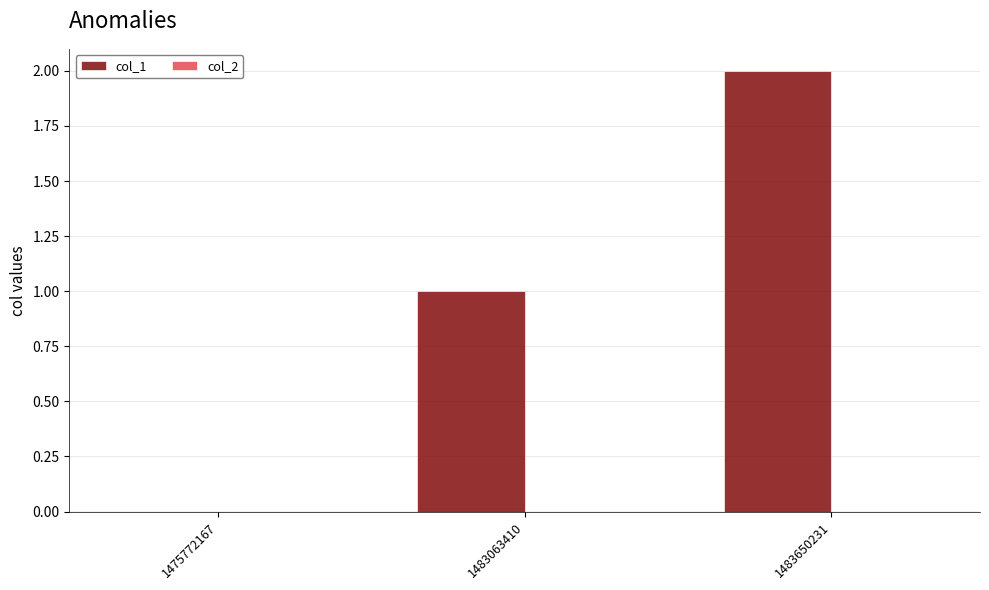

What is the sum of all values?

3